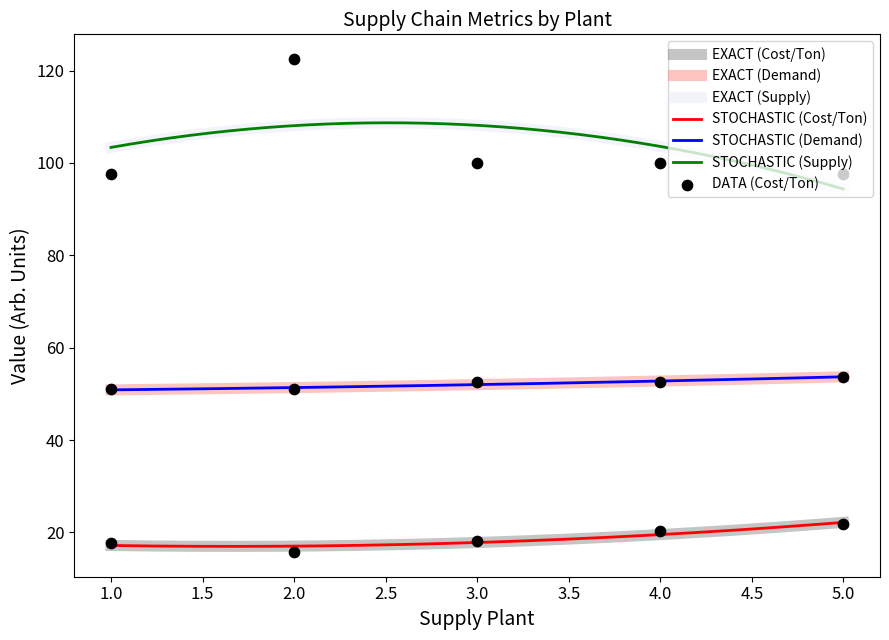

What is the total value across all series at Plant 5?

171.8